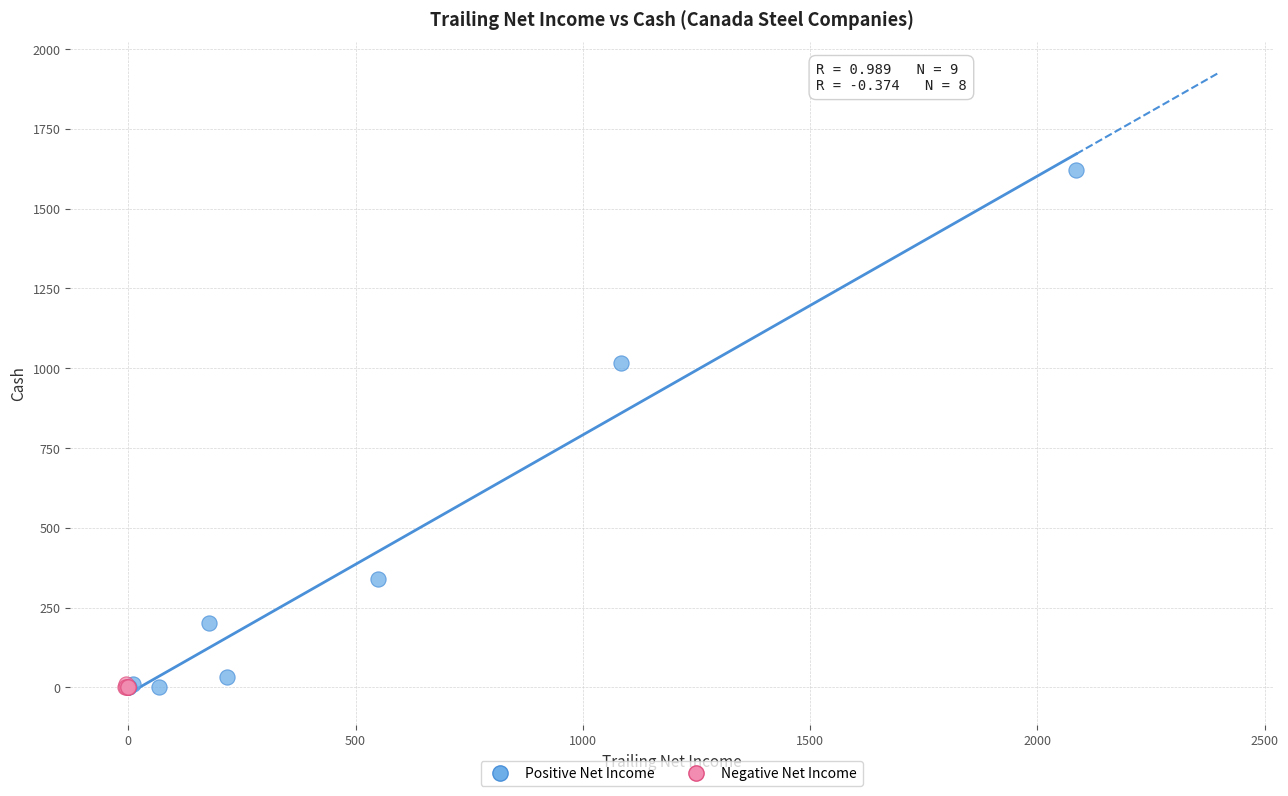

Which series has the largest Y range (max minus min)?

Positive Net Income